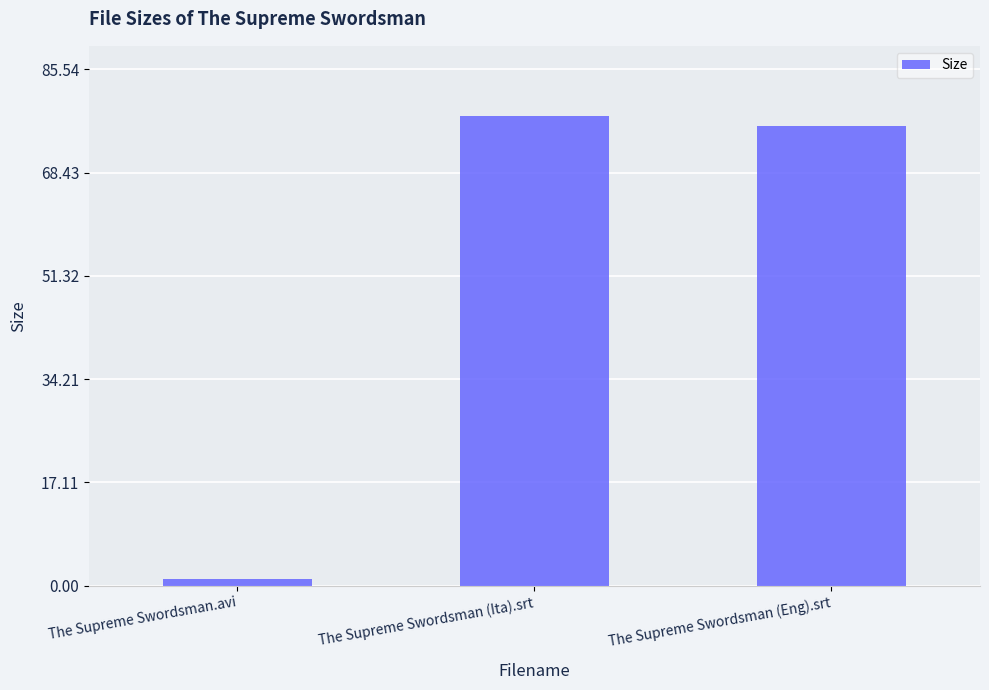

How many data points are less than 76?

1